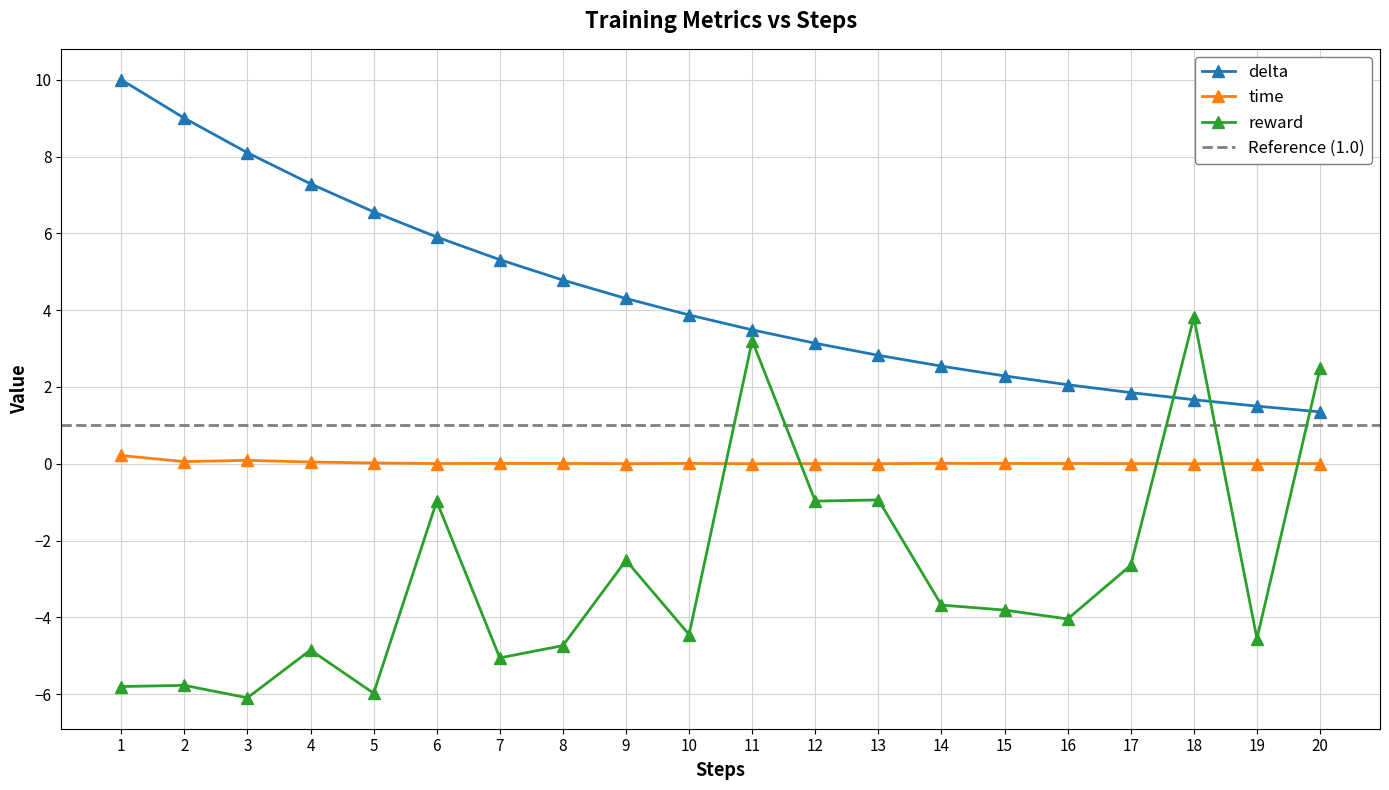

What is the smallest value displayed?

-6.1